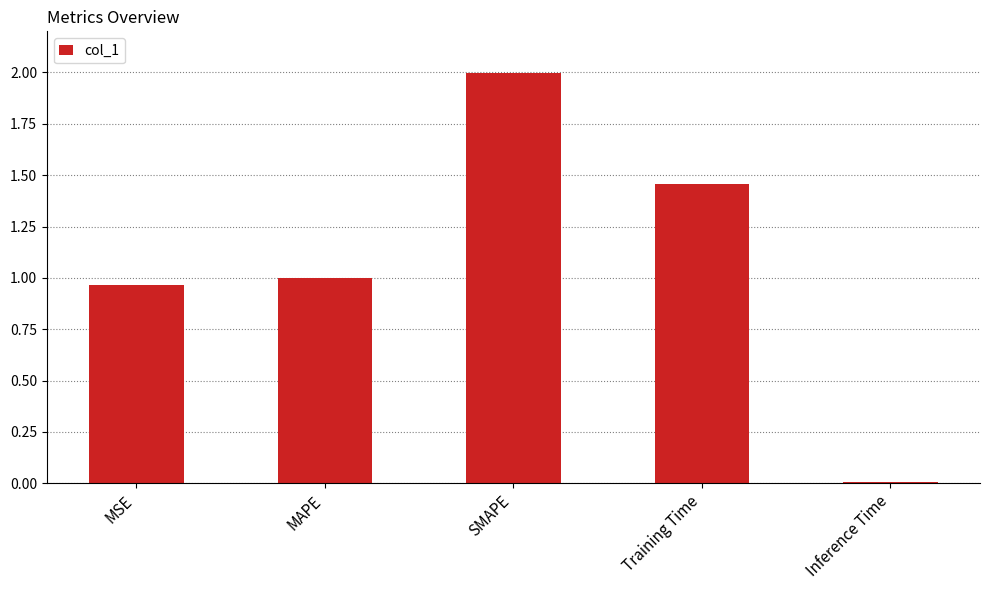

List the labels in order of value, smallest first.

Inference Time, MSE, MAPE, Training Time, SMAPE